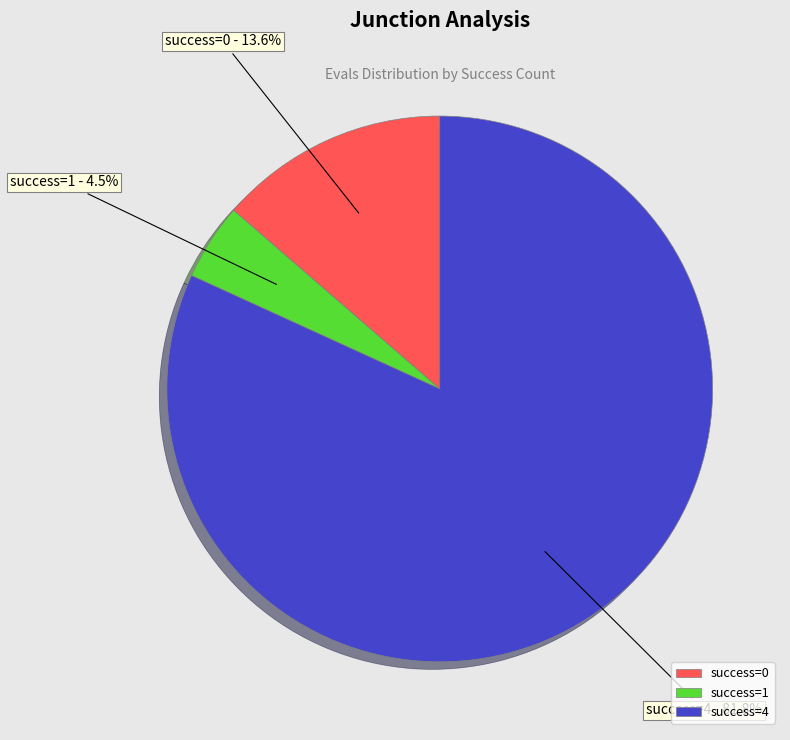

What is the total percentage of success=4 and success=1?

86.4%